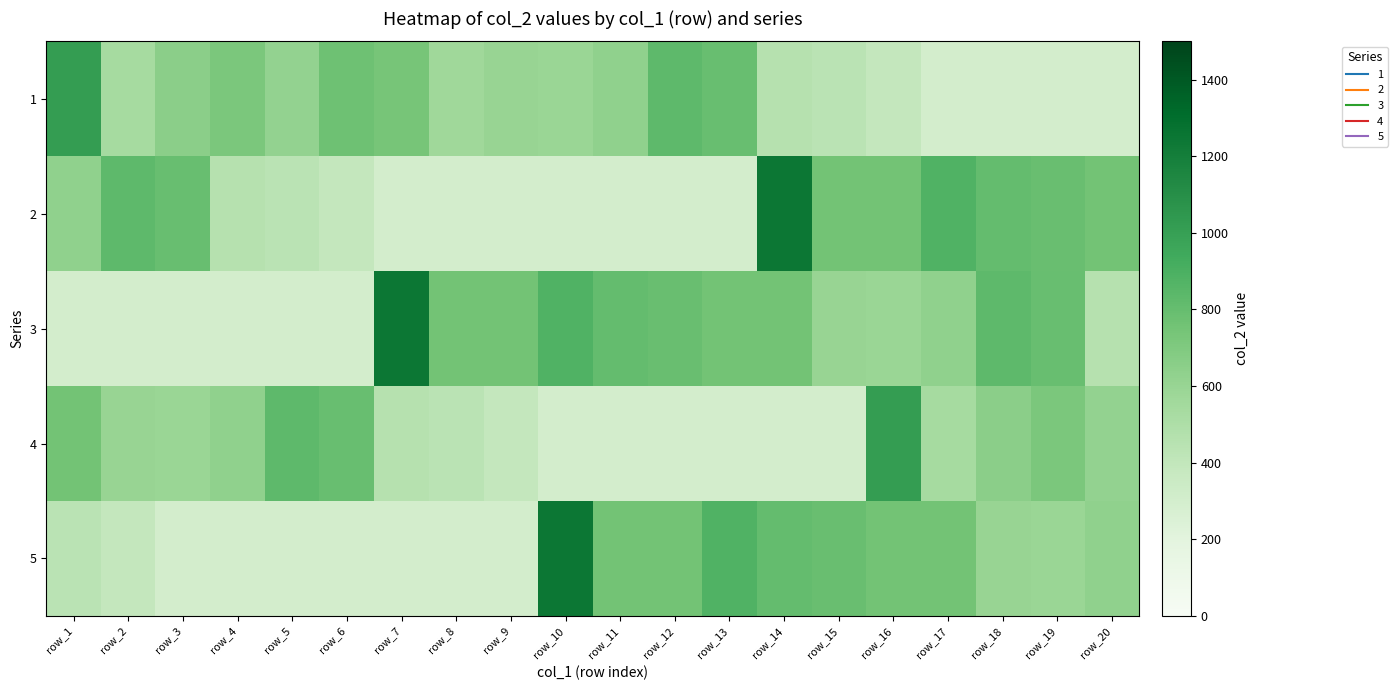

How many categories are shown in the chart?

20